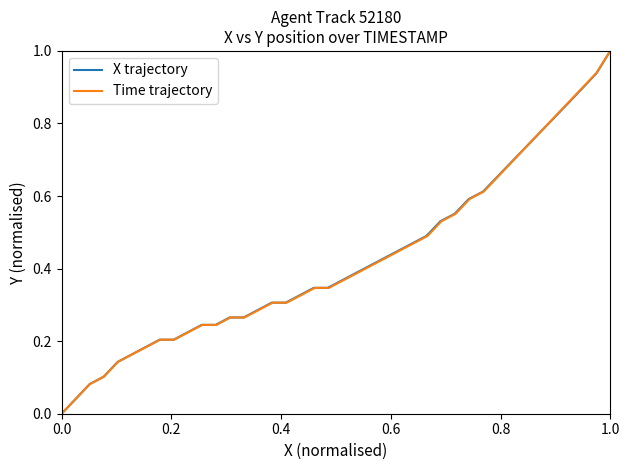

Does the chart display data point markers on the line(s)?

No